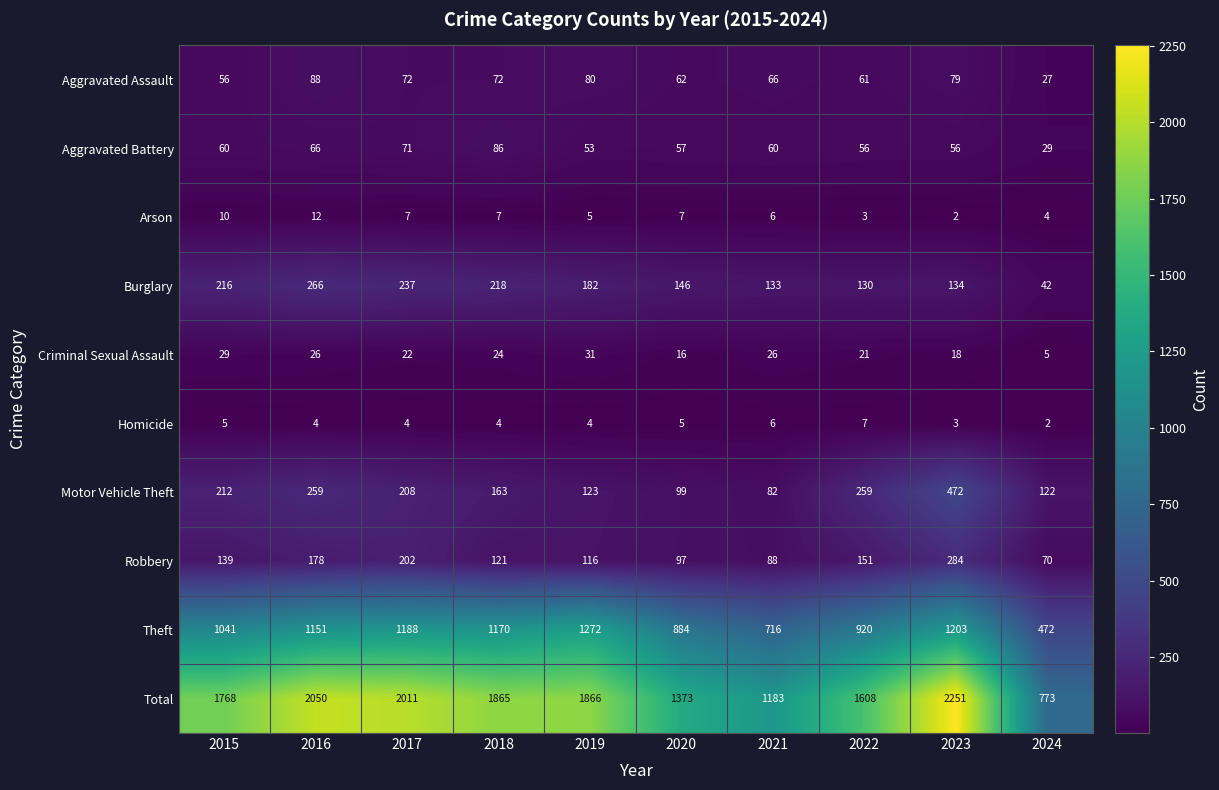

Rank the series at 2022 from highest to lowest value.

Total, Theft, Motor Vehicle Theft, Robbery, Burglary, Aggravated Assault, Aggravated Battery, Criminal Sexual Assault, Homicide, Arson